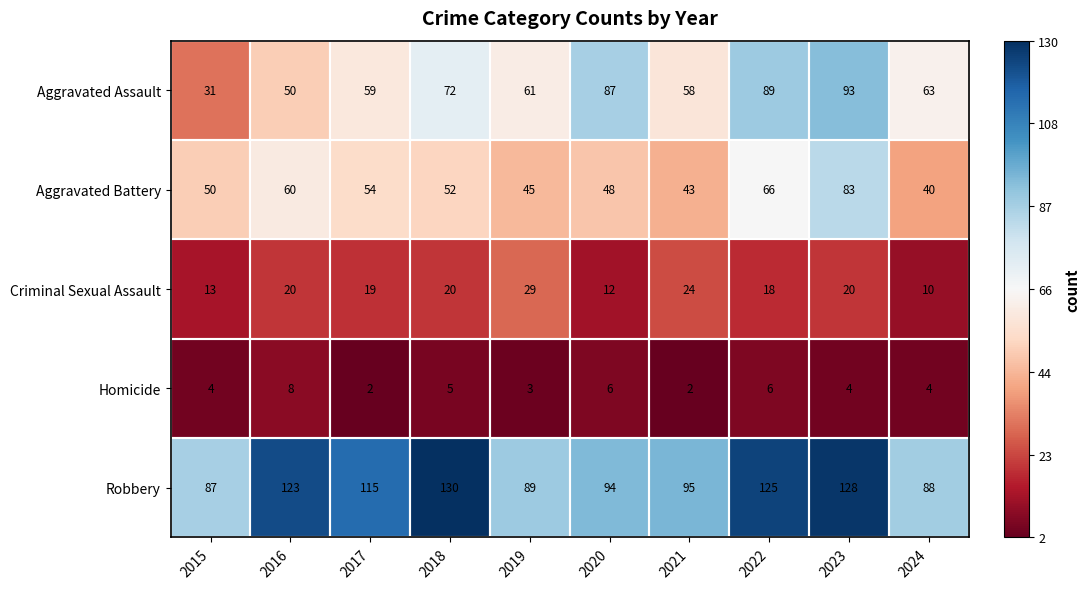

True or false: Homicide has a value of 8 at 2016.

True